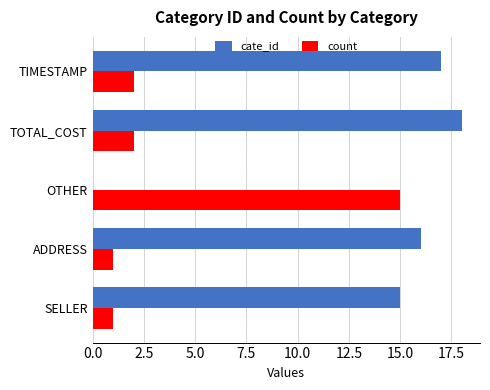

Which series changed the most between SELLER and TIMESTAMP?

cate_id